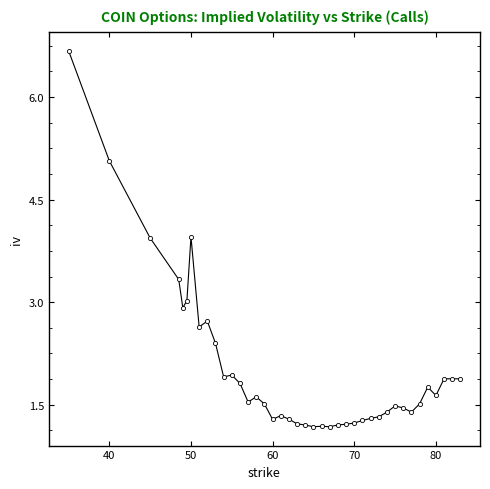

What is the sum of all values?

80.7